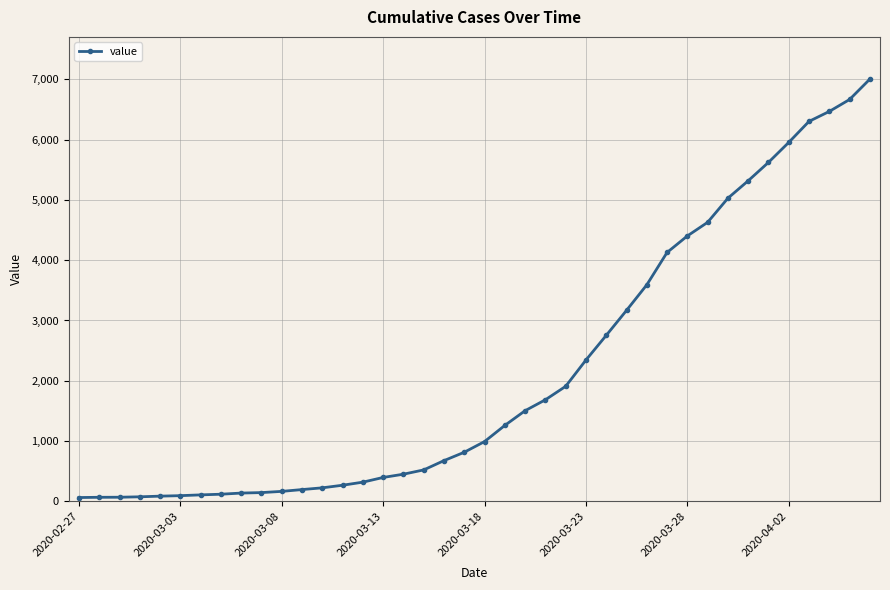

What is the sum of all values?

85724